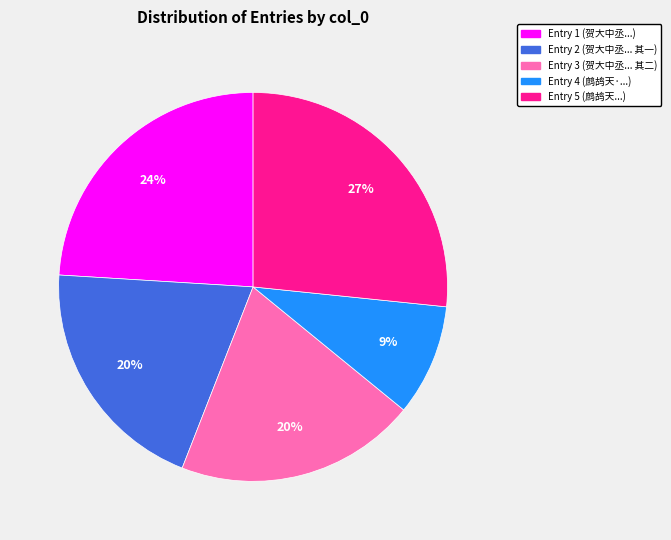

Do Entry 2 (贺大中丞... 其一) and Entry 5 (鹧鸪天...) together represent more than half of the pie?

No